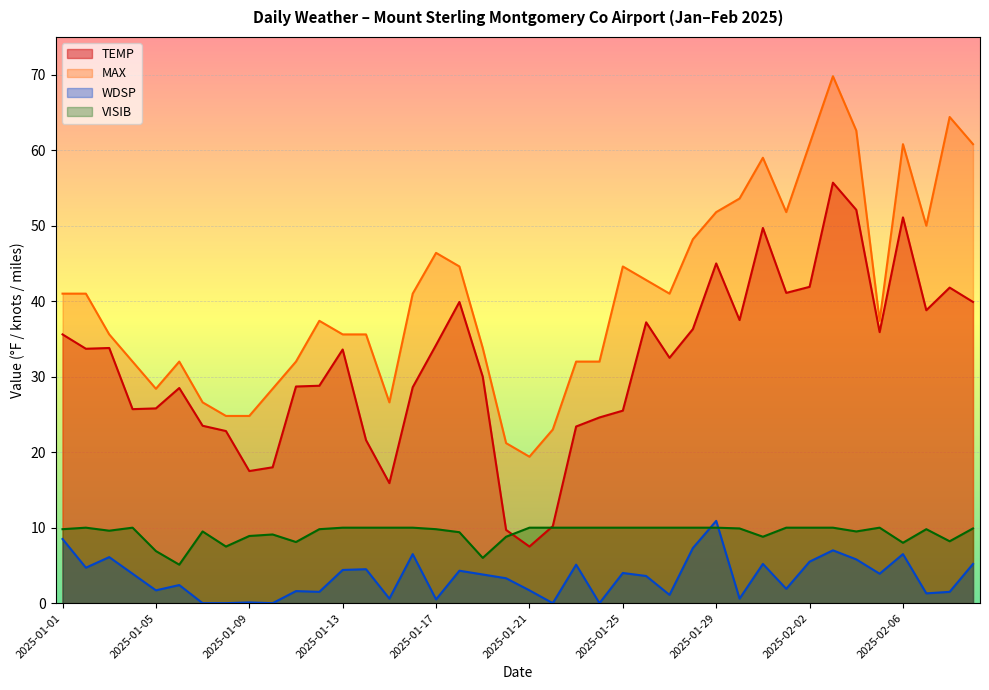

What is the average value of the WDSP series?

3.4